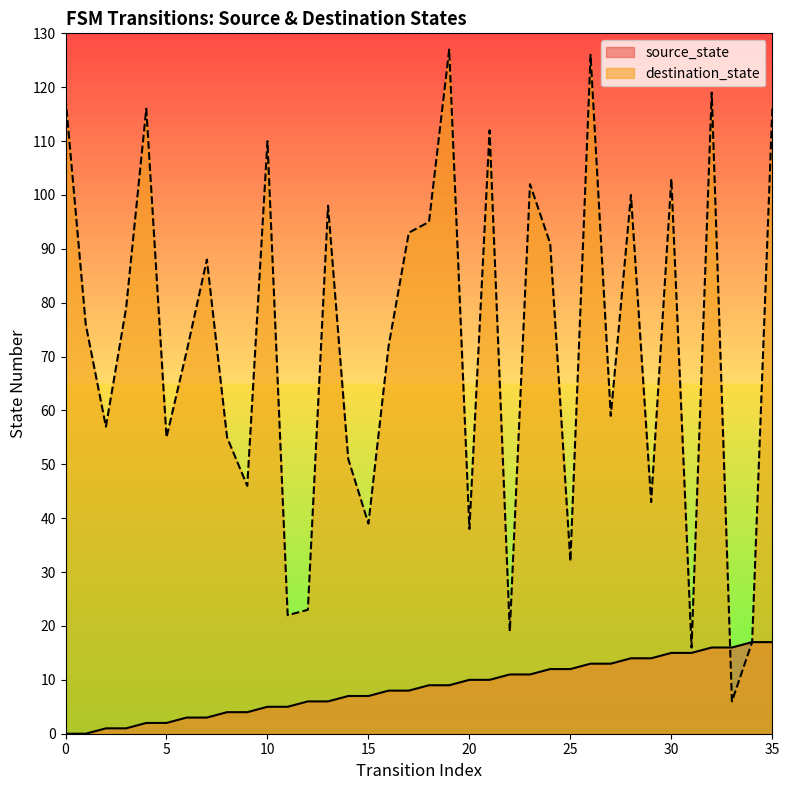

The source_state series shows 7 at 11. True or false?

False